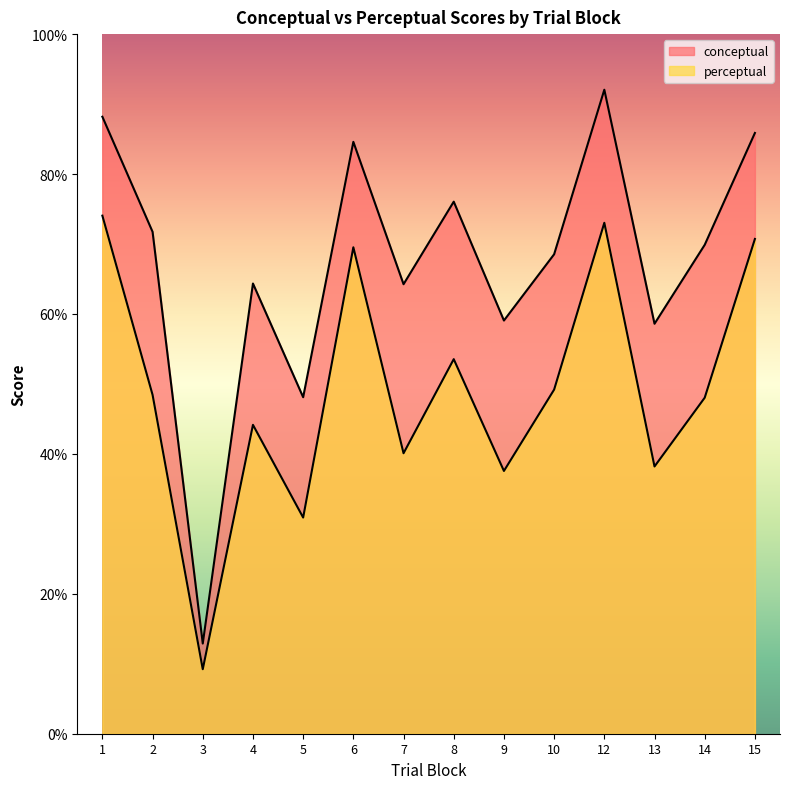

Where does the conceptual series first go above 69?

1